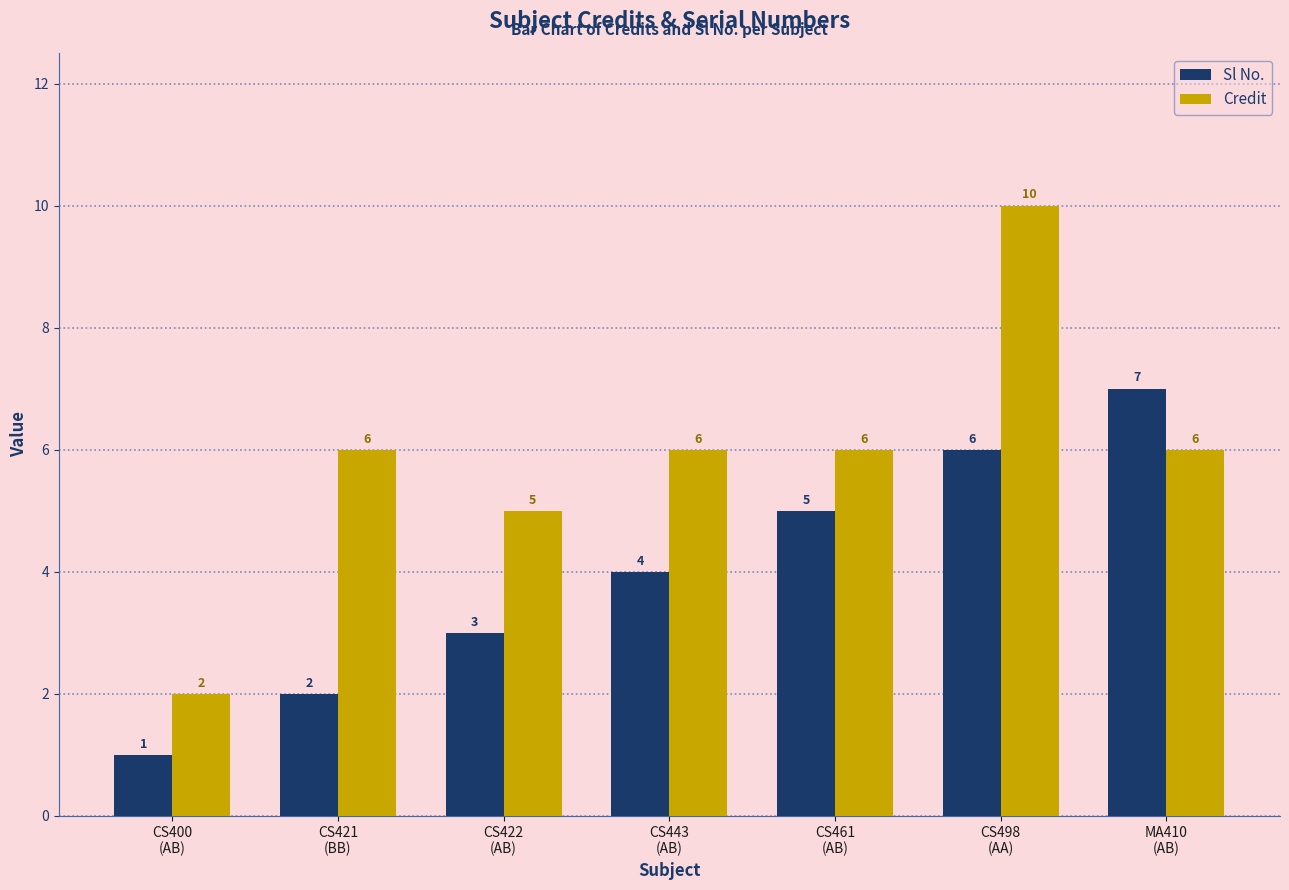

Reading left to right, transcribe all the data shown in this chart.

Sl No.: CS400
(AB)=1	CS421
(BB)=2	CS422
(AB)=3	CS443
(AB)=4	CS461
(AB)=5	CS498
(AA)=6	MA410
(AB)=7
Credit: CS400
(AB)=2	CS421
(BB)=6	CS422
(AB)=5	CS443
(AB)=6	CS461
(AB)=6	CS498
(AA)=10	MA410
(AB)=6